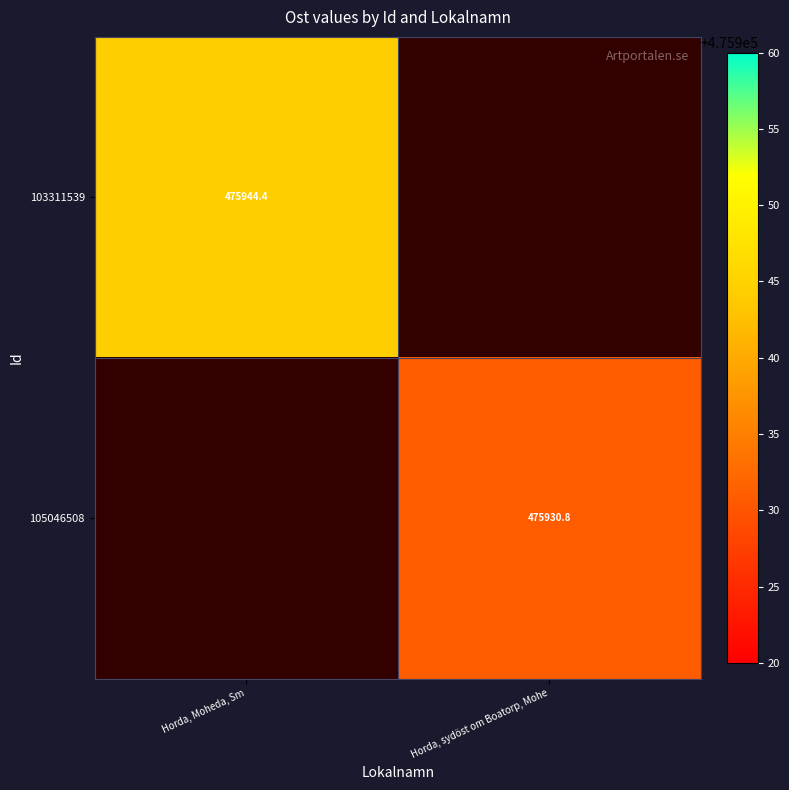

True or false: 105046508 has a value of 475930.8 at Horda, sydöst om Boatorp, Mohe.

True